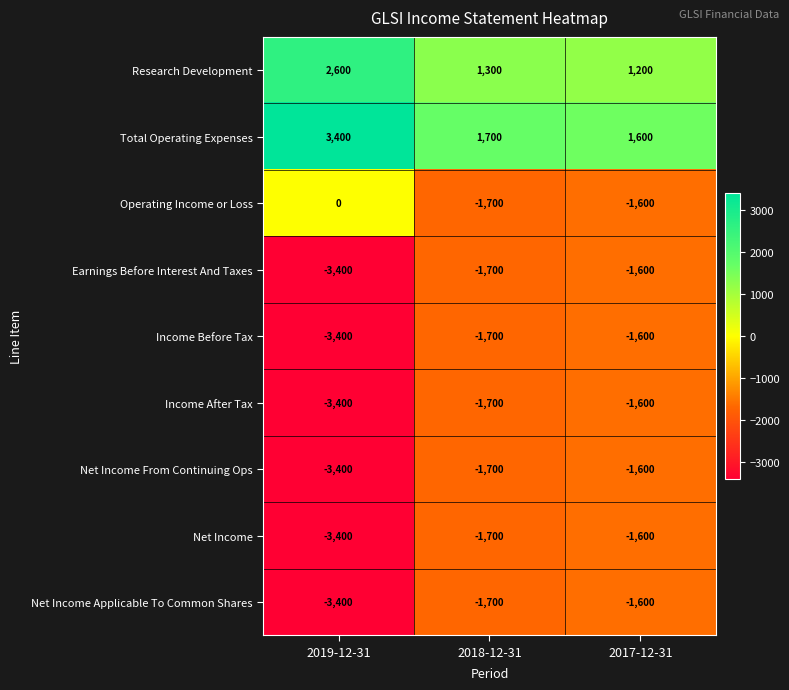

The Net Income Applicable To Common Shares series shows -1700 at 2018-12-31. True or false?

True